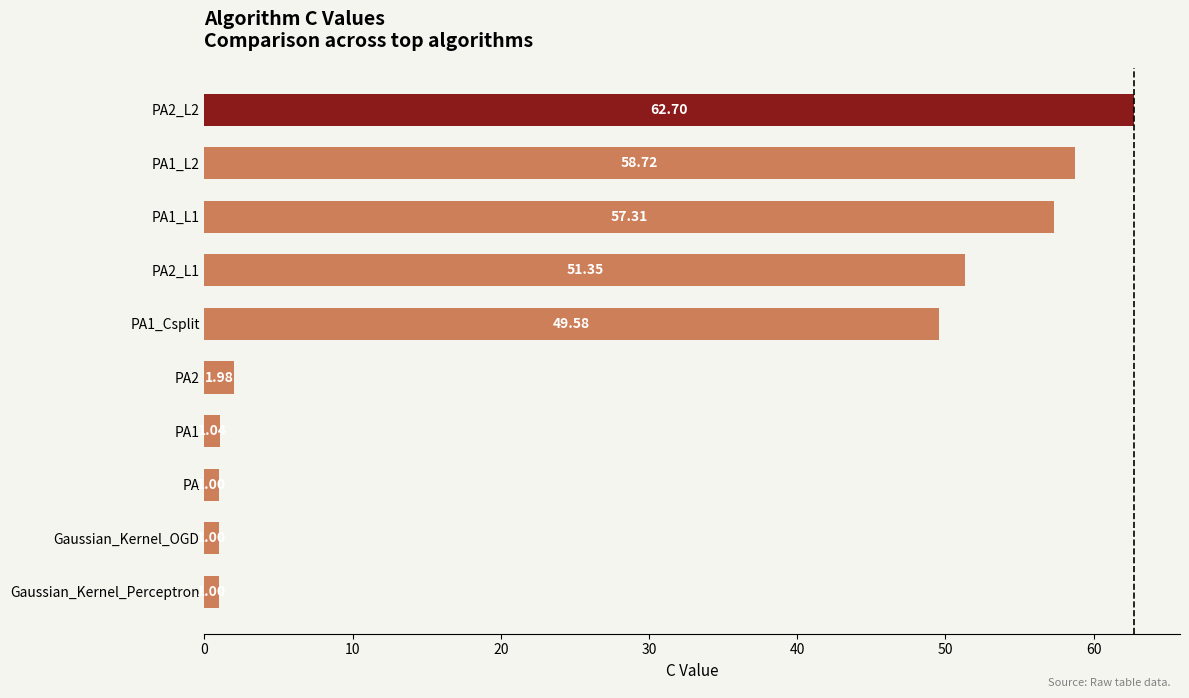

What is the change in value from PA2 to PA1_Csplit?

+47.6